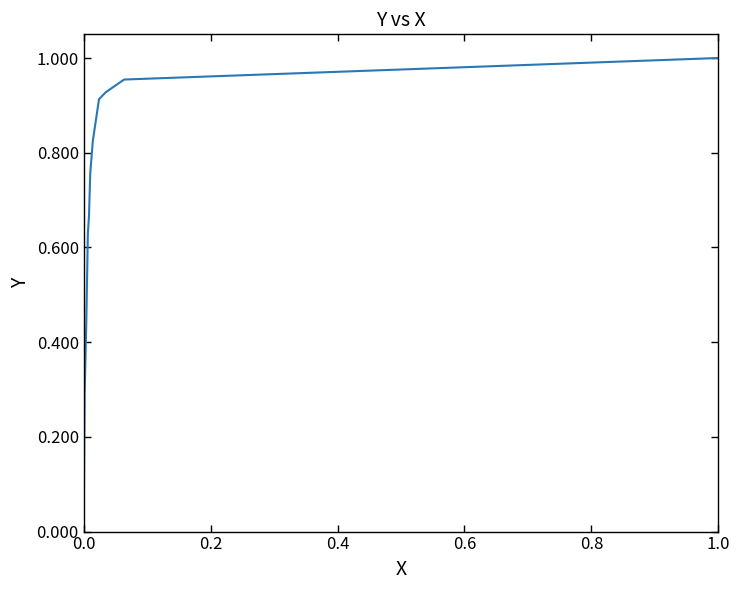

Does the chart have visible grid lines?

No